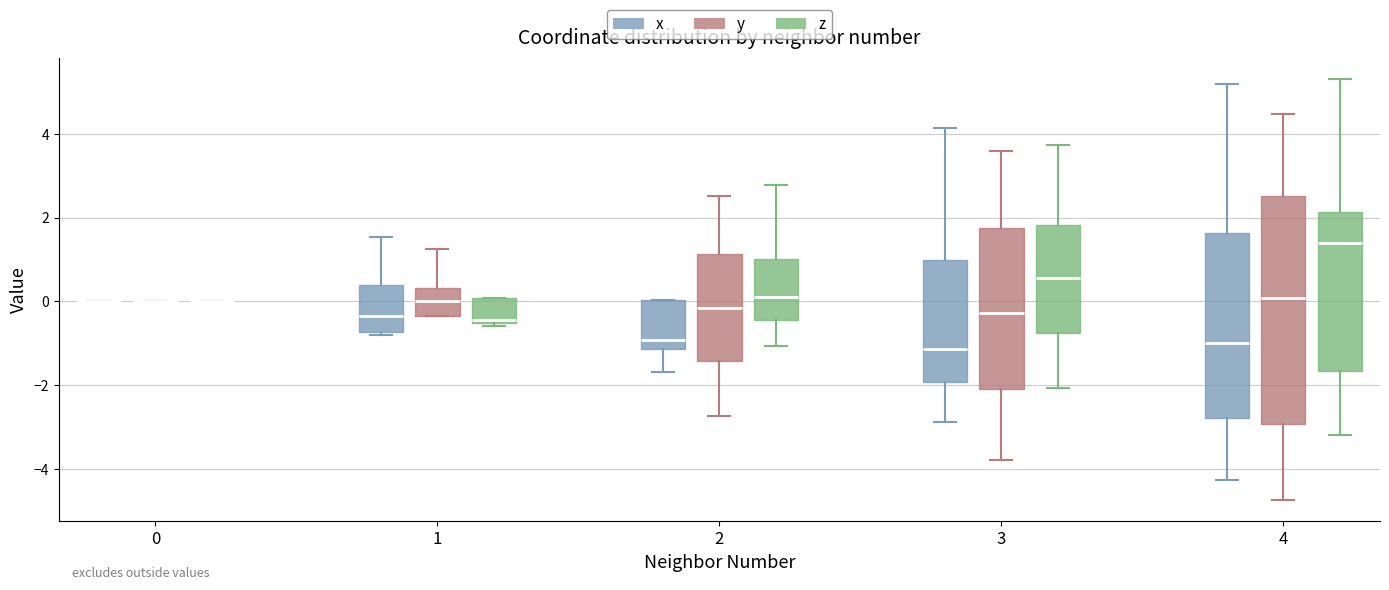

Comparing the boxes themselves (not the whiskers), which one is the tallest?

4 (y)